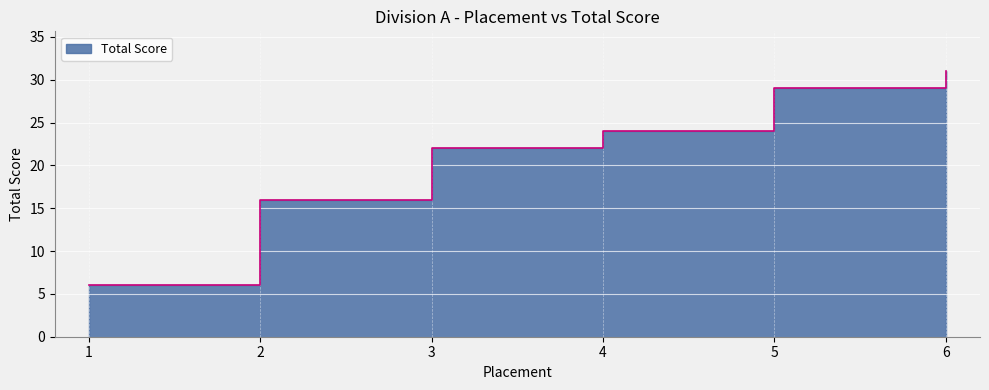

What is the smallest value displayed?

6